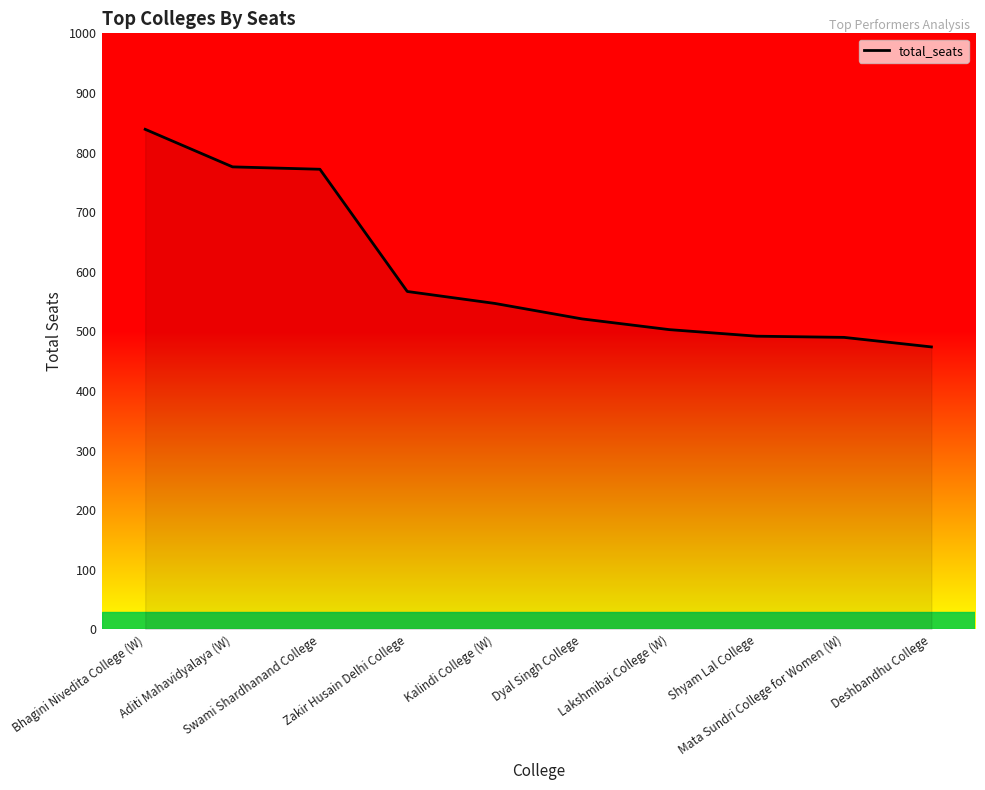

Where is the data nearest to the value 656?

Zakir Husain Delhi College